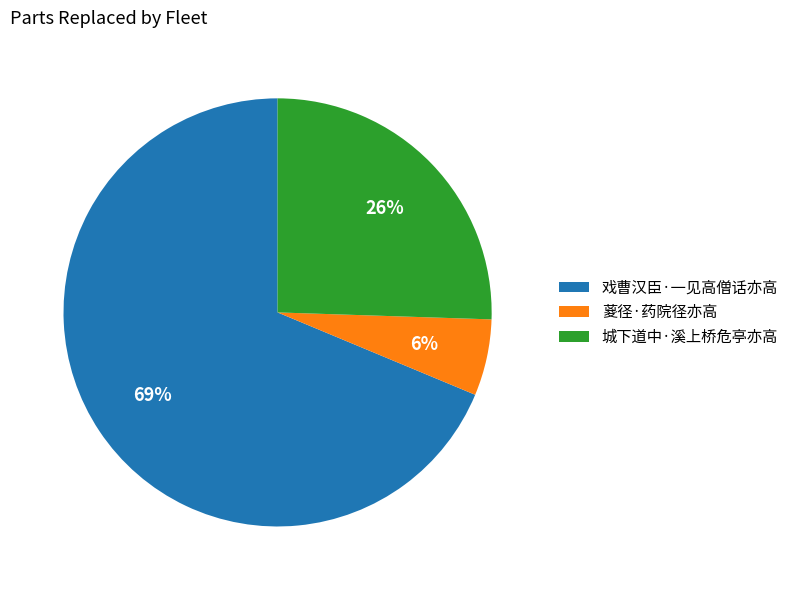

What is the largest slice in the pie chart?

戏曹汉臣·一见高僧话亦高